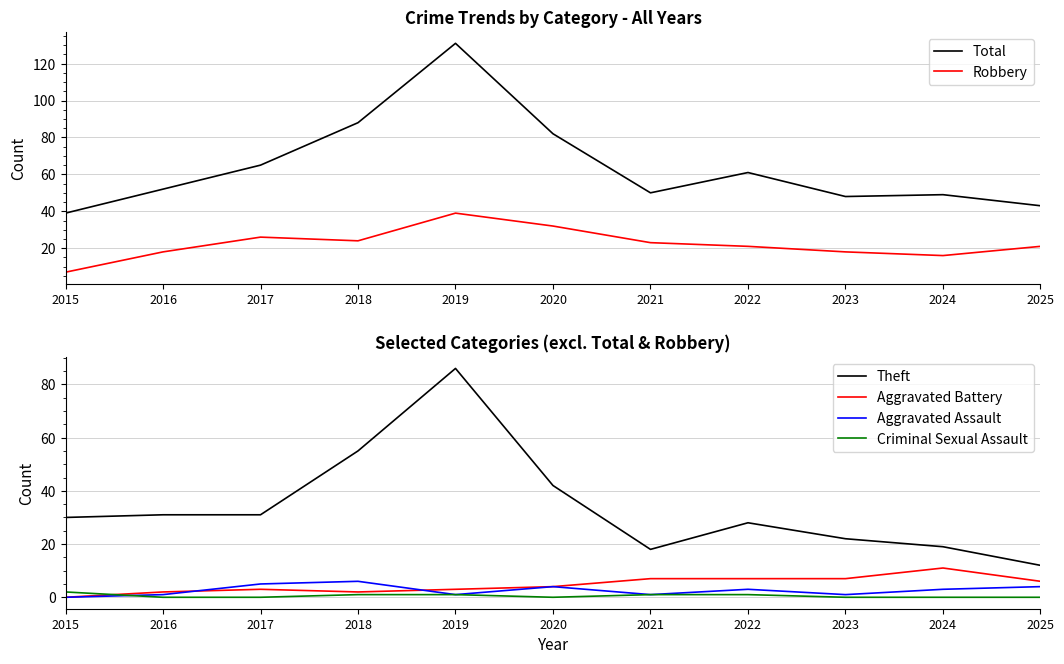

Reading left to right, list all the values displayed in this chart.

Total: 39	52	65	88	131	82	50	61	48	49	43
Robbery: 7	18	26	24	39	32	23	21	18	16	21
Theft: 30	31	31	55	86	42	18	28	22	19	12
Aggravated Battery: 0	2	3	2	3	4	7	7	7	11	6
Aggravated Assault: 0	1	5	6	1	4	1	3	1	3	4
Criminal Sexual Assault: 2	0	0	1	1	0	1	1	0	0	0